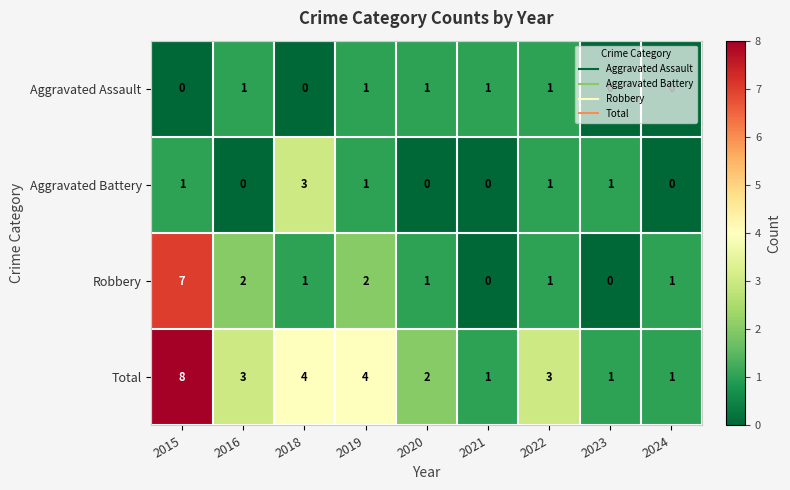

Between 2015 and 2019, which series saw the biggest shift?

Robbery